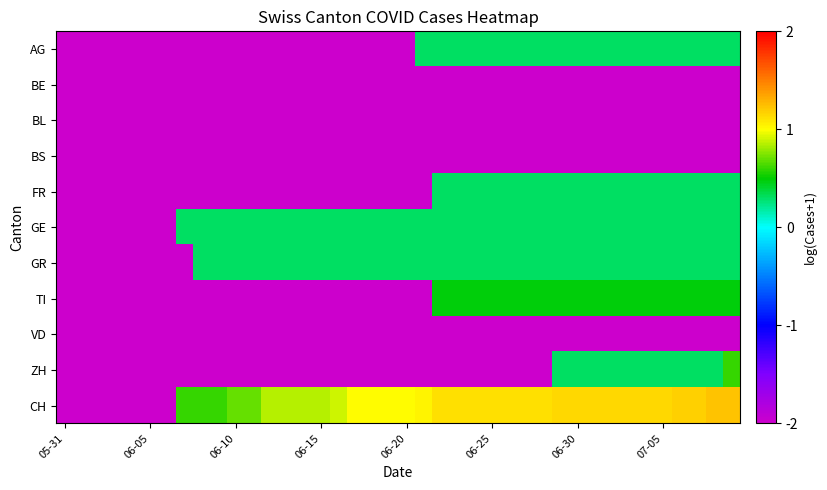

How many distinct data groups are displayed?

11